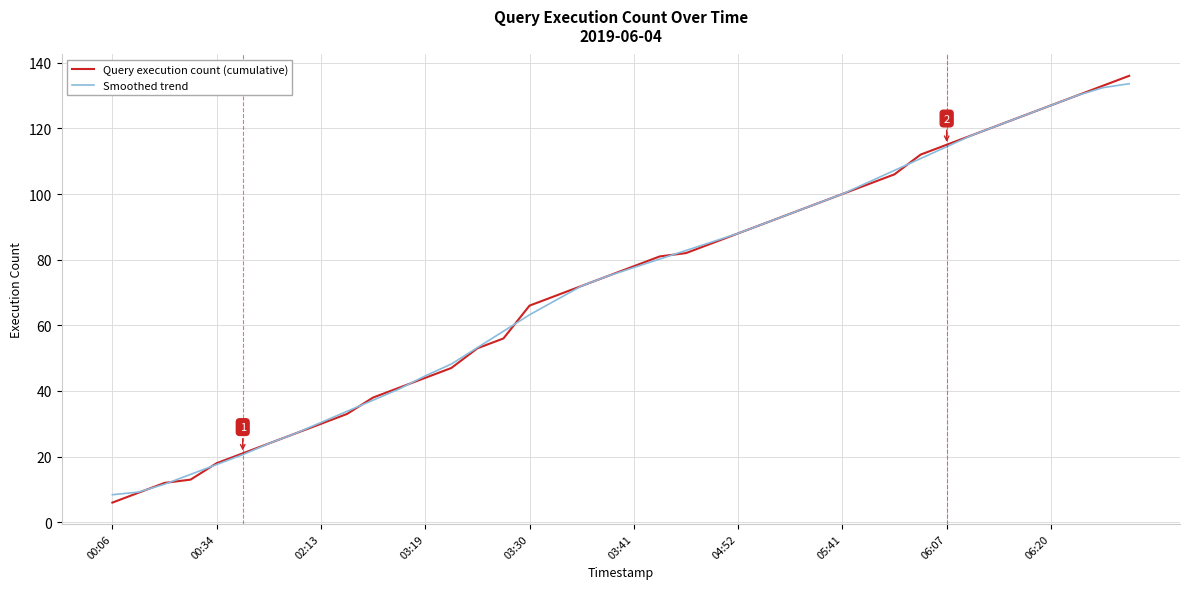

What is the maximum value shown in the chart?

136.0